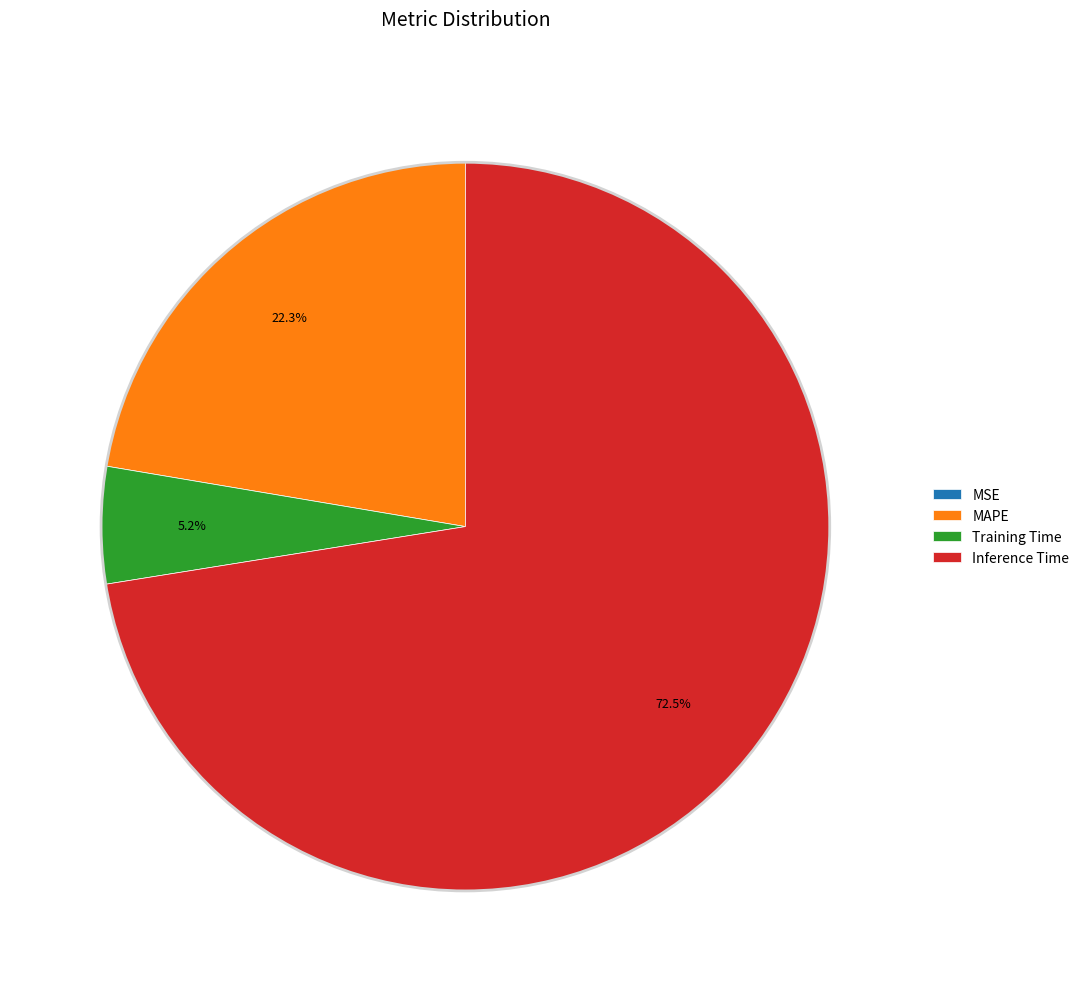

What portion of the pie excludes Inference Time?

27.5%